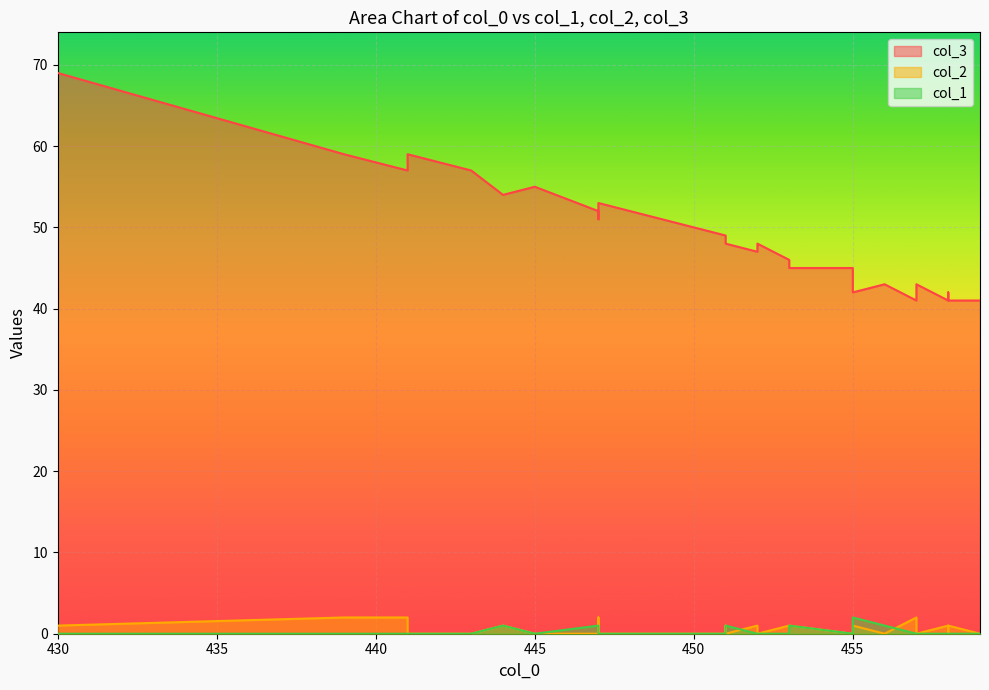

Reading right to left, extract all data points from this chart.

col_3: 443=57	450=50	459=41	445=55	447=52	439=59	455=45	447=52	455=42	447=51	458=41	458=41	441=57	448=52	457=41	448=52	457=43	451=48	450=50	452=48	450=50	451=49	451=49	451=48	455=44	444=54	455=45	447=52	452=47	442=58	457=42	441=59	430=69	456=43	450=50	459=41	453=45	453=46	458=42	447=53
col_2: 443=0	450=0	459=0	445=0	447=1	439=2	455=0	447=0	455=1	447=2	458=1	458=1	441=2	448=0	457=2	448=0	457=0	451=1	450=0	452=0	450=0	451=0	451=0	451=0	455=0	444=1	455=0	447=1	452=1	442=0	457=1	441=0	430=1	456=0	450=0	459=0	453=1	453=1	458=0	447=0
col_1: 443=0	450=0	459=0	445=0	447=0	439=0	455=0	447=1	455=2	447=0	458=0	458=0	441=0	448=0	457=0	448=0	457=0	451=0	450=0	452=0	450=0	451=0	451=0	451=1	455=1	444=1	455=0	447=0	452=0	442=0	457=0	441=0	430=0	456=1	450=0	459=0	453=1	453=0	458=0	447=0